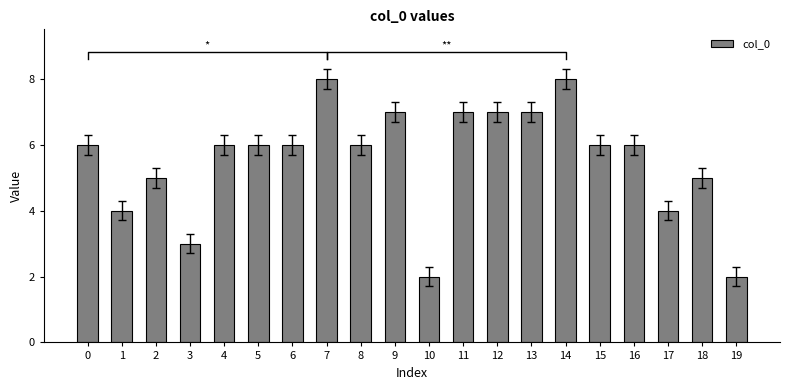

Rank the categories by value from lowest to highest.

10, 19, 3, 1, 17, 2, 18, 0, 4, 5, 6, 8, 15, 16, 9, 11, 12, 13, 7, 14